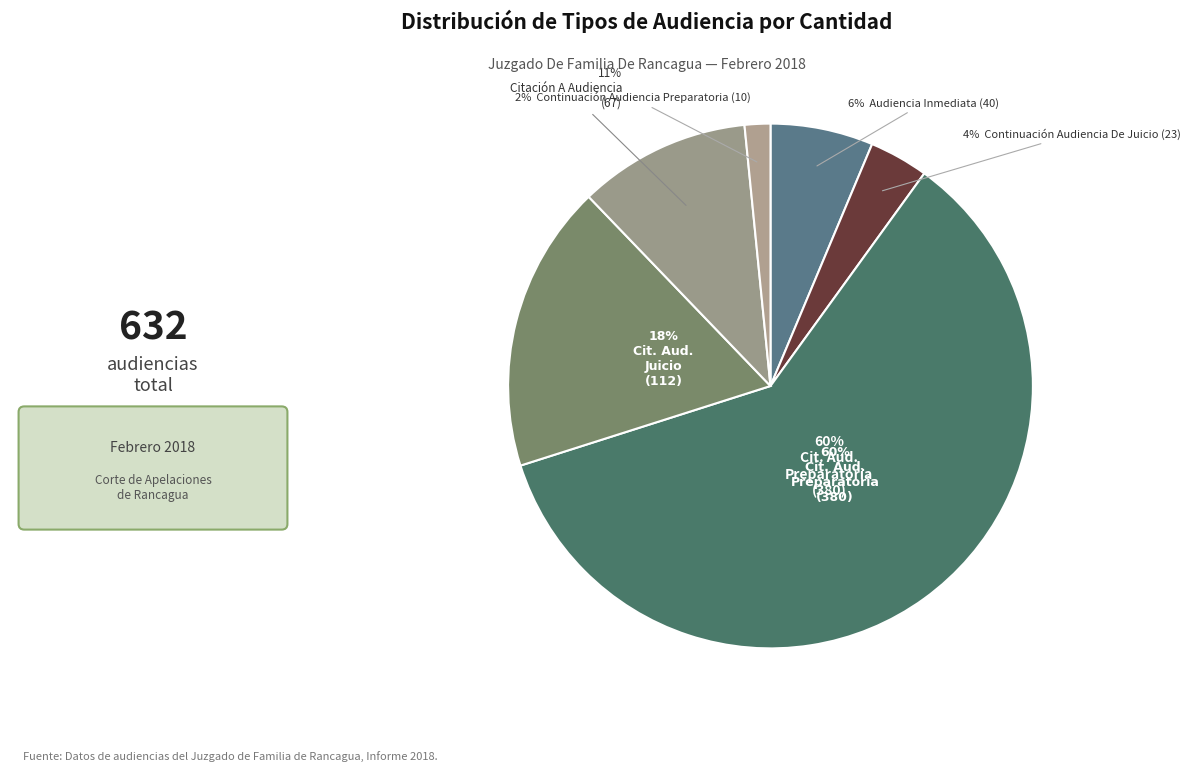

To the nearest percent, what percentage of the pie is Continuación Audiencia Preparatoria?

2%